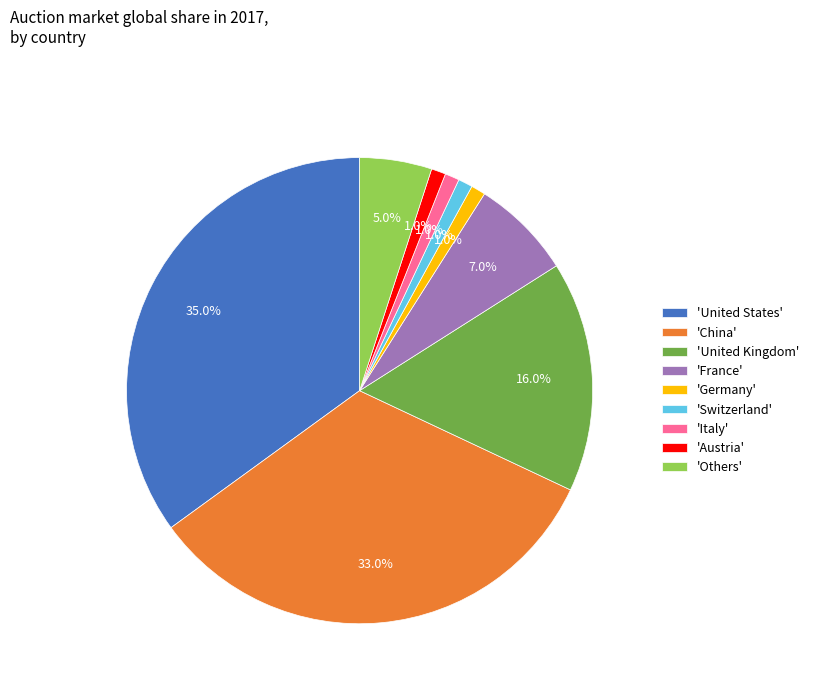

Is 'Austria' the majority of the pie?

No